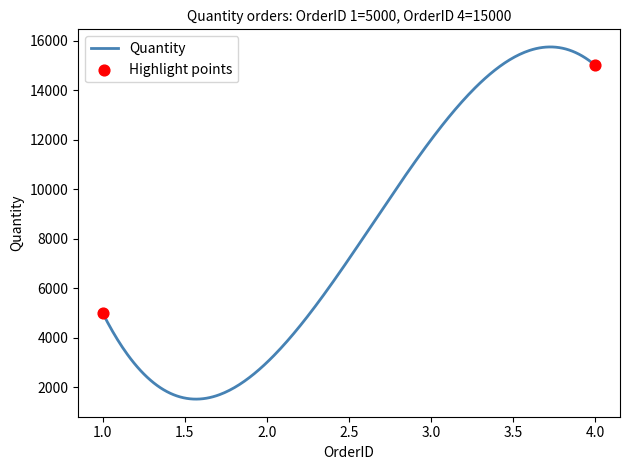

What is the greatest value displayed?

15747.5